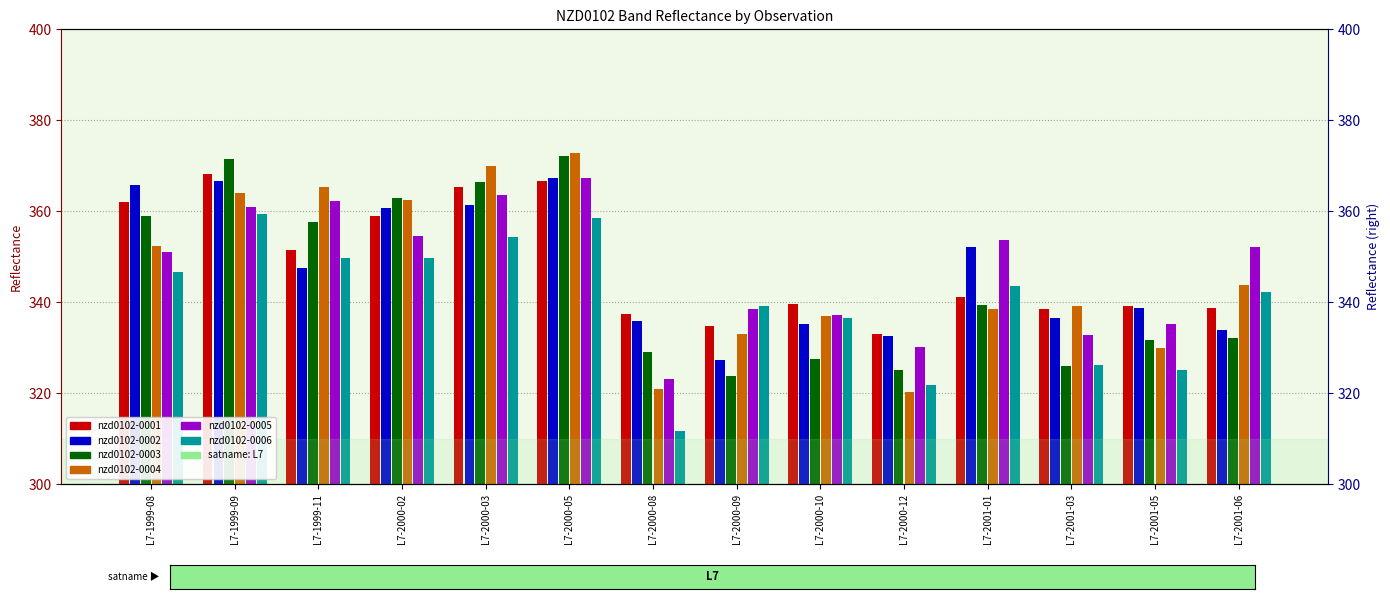

At how many categories does at least one series exceed 344?

8